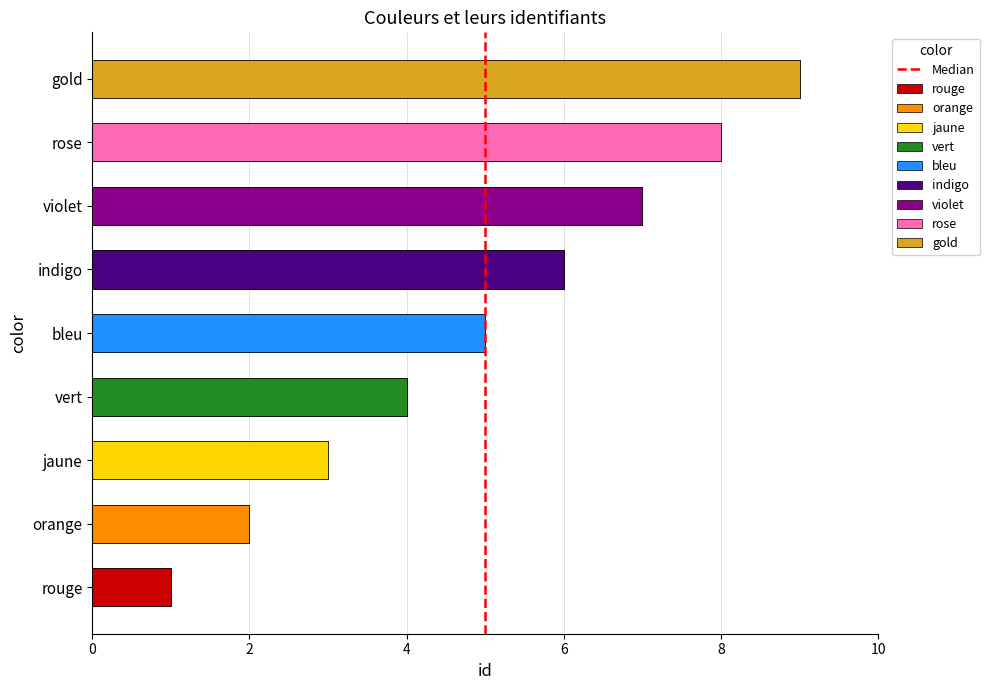

The chart shows a value of 1 at 2. True or false?

True